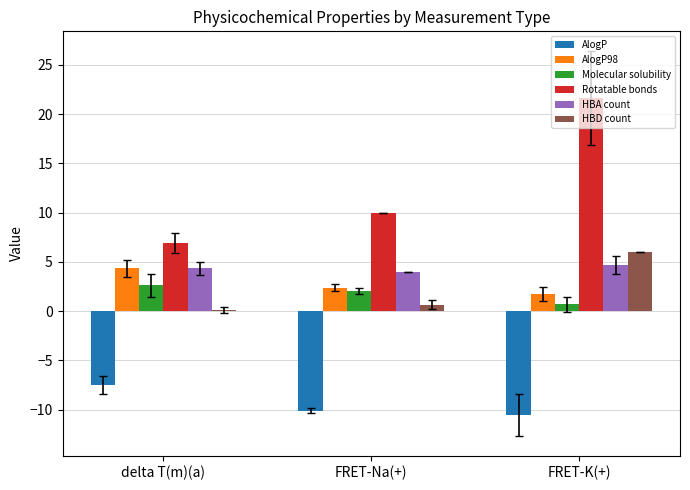

At which category is the sum across all series the highest?

FRET-K(+)